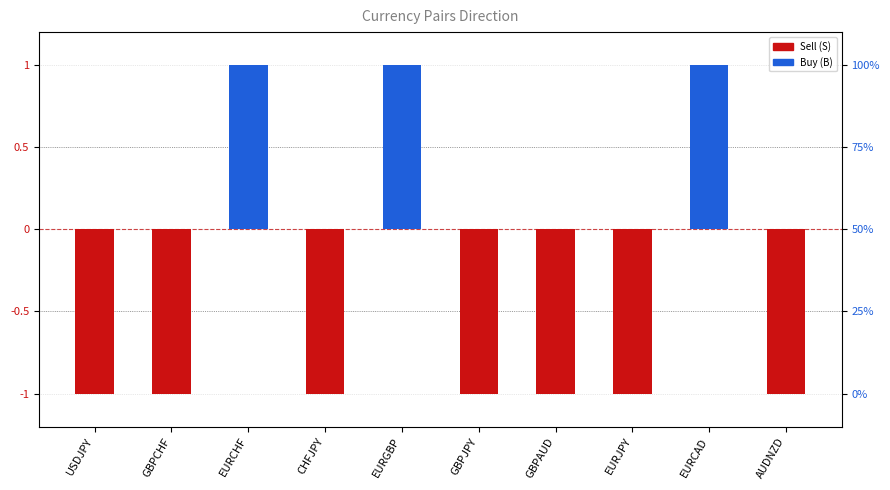

At which category does the chart reach its minimum across all series?

USDJPY